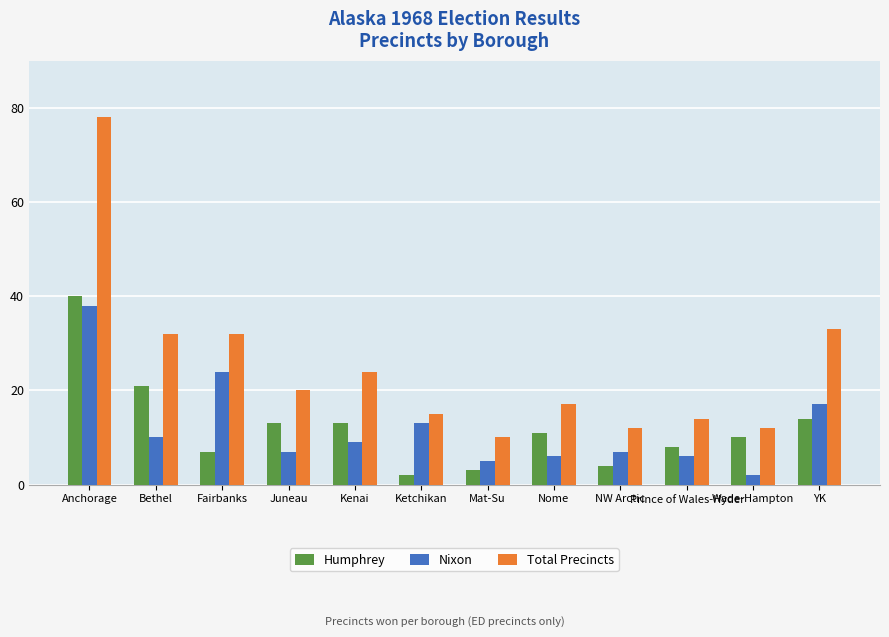

The value of Total Precincts at Nome is 17. True or false?

True